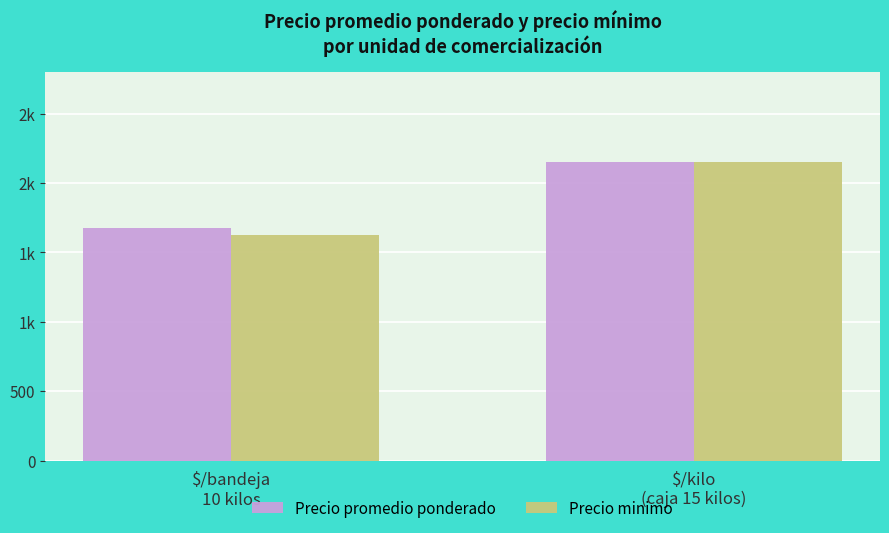

Reading left to right, what are all the values shown in this chart?

Precio promedio ponderado: 1673	2150
Precio minimo: 1623	2150